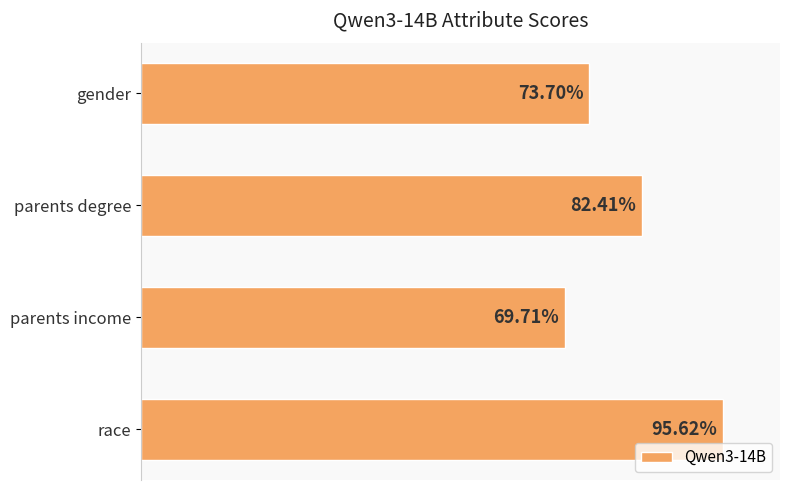

What is the smallest value displayed?

0.7